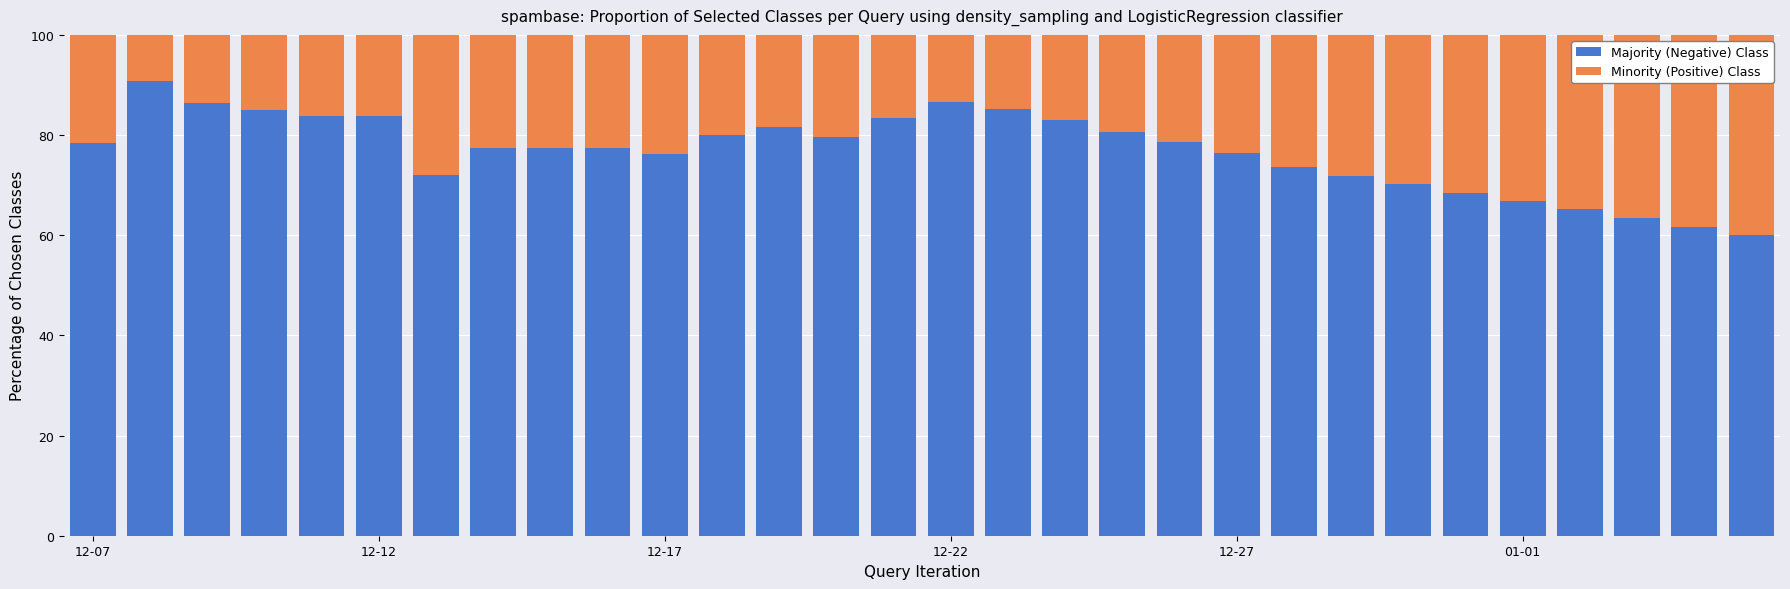

What is the lowest value of the Majority (Negative) Class series?

60.0